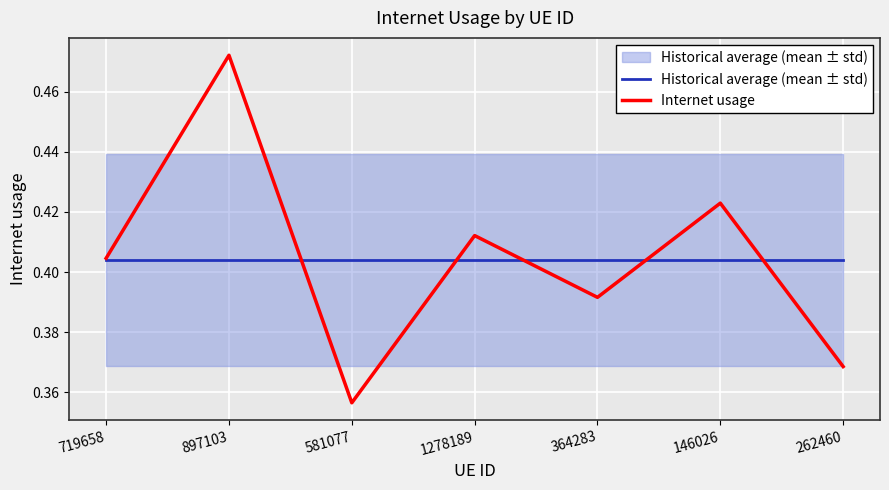

What position from the left is 1278189?

4